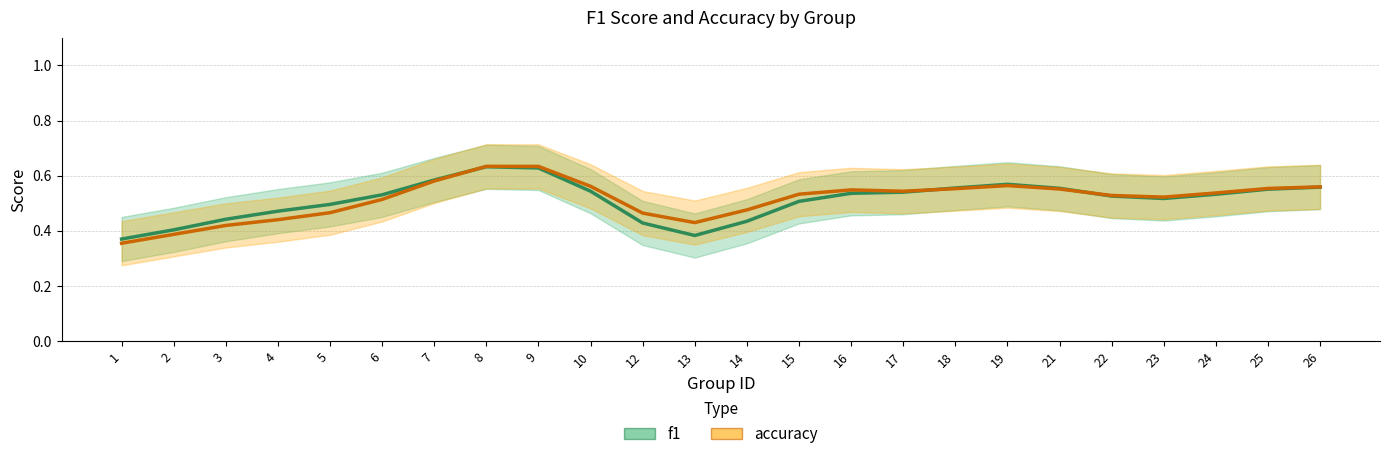

At which label is accuracy closest to 0?

1